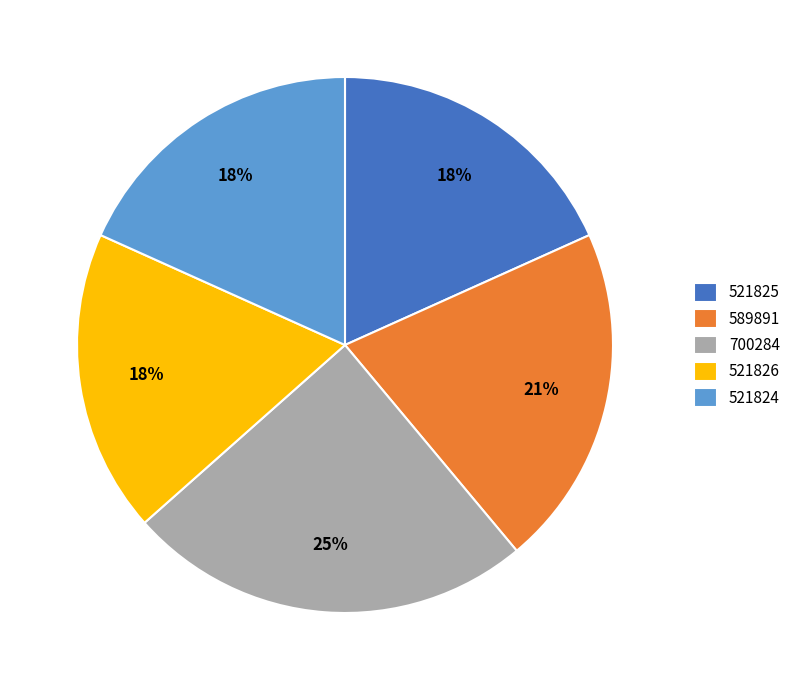

Does any single category account for the majority?

No